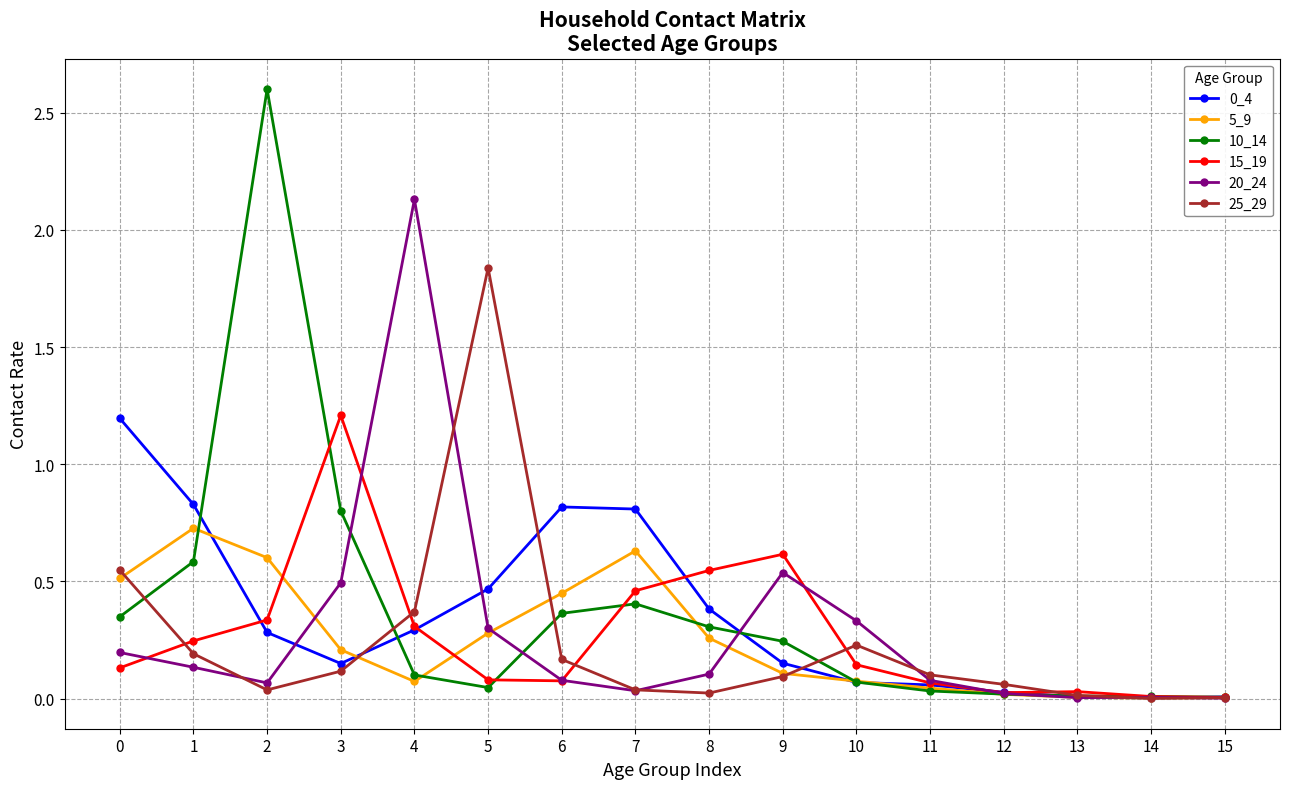

Count the number of categories in the chart.

16